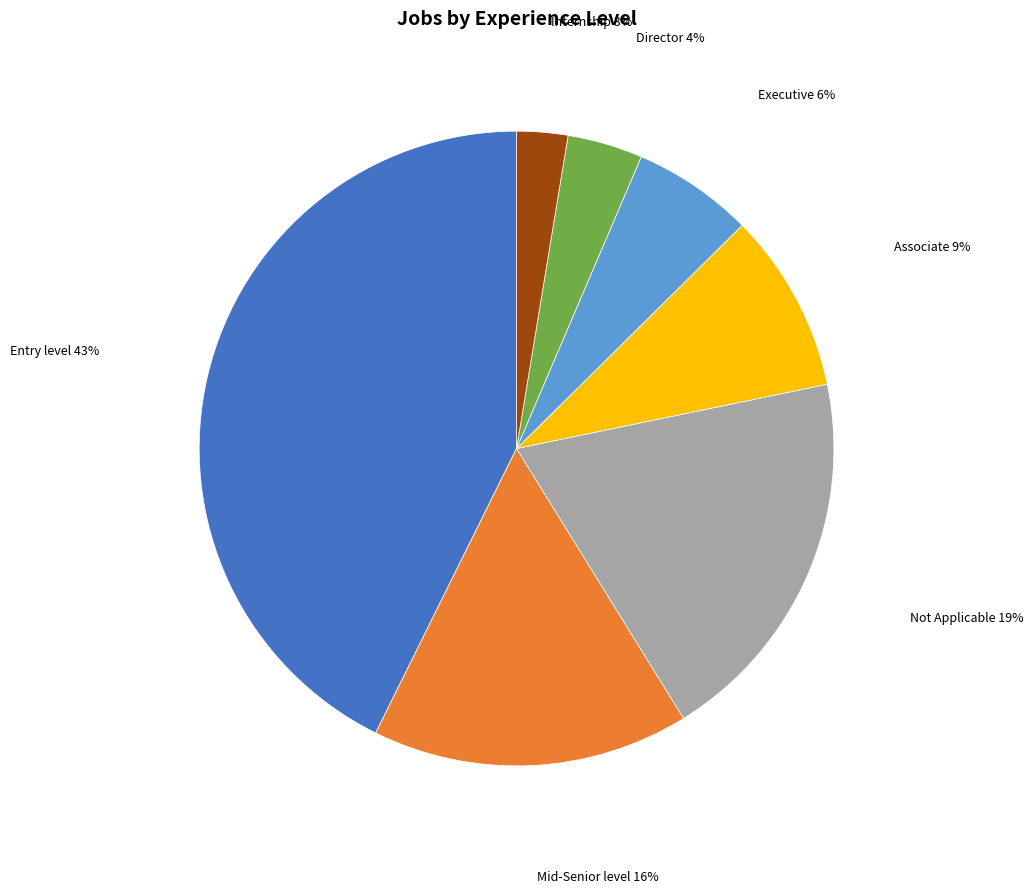

Is there a majority slice in this chart?

No